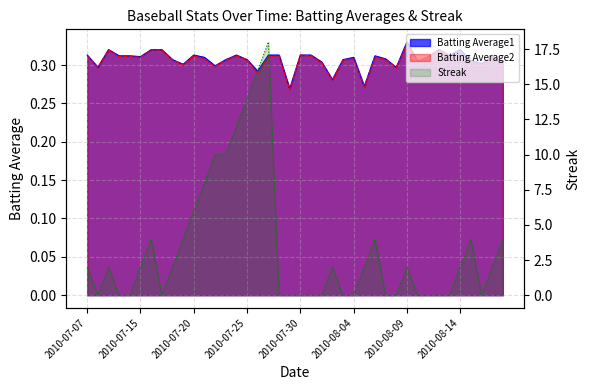

Which category has the highest value across all series?

2010-07-27